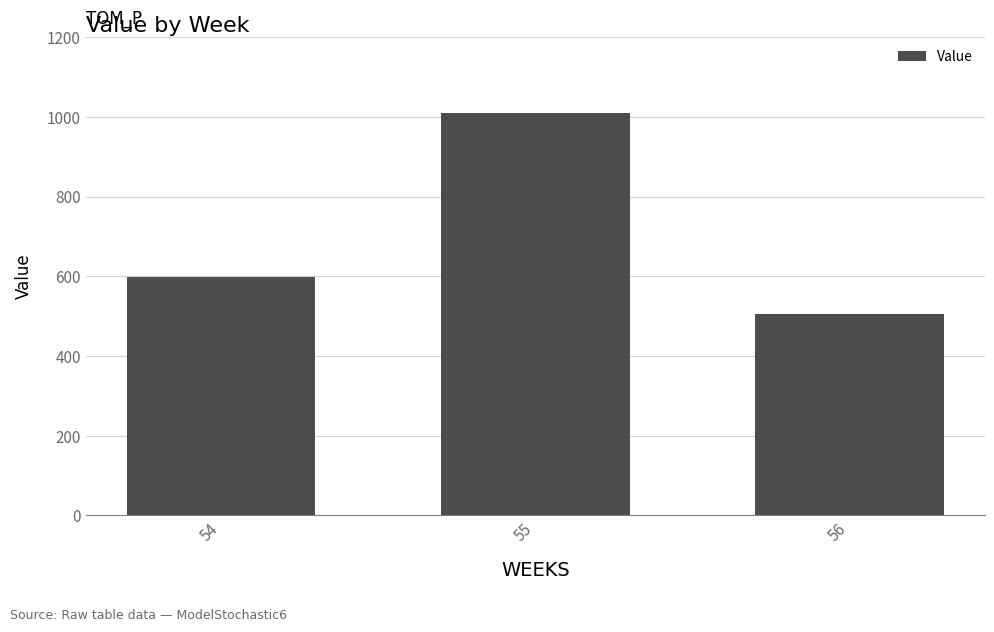

What is the greatest value displayed?

1010.3